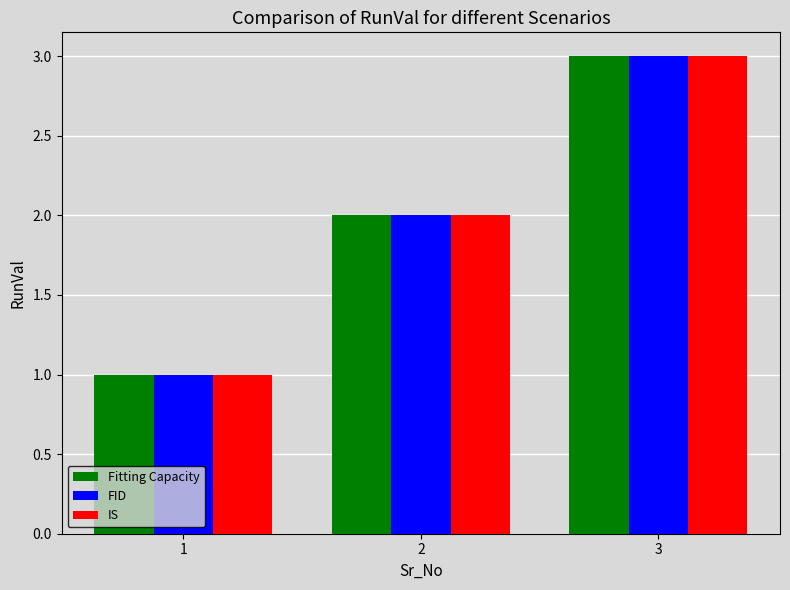

Reading left to right, extract all data points from this chart.

Fitting Capacity: 1	2	3
FID: 1	2	3
IS: 1	2	3